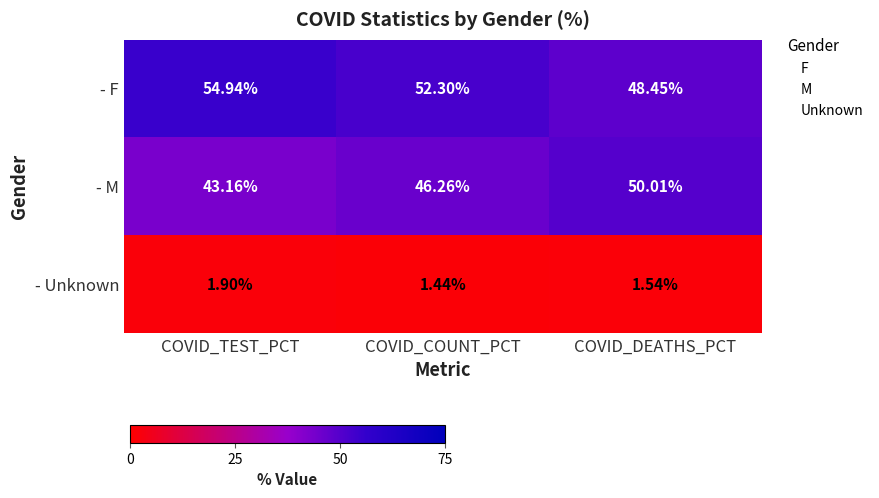

At which label is - Unknown closest to 1?

COVID_COUNT_PCT